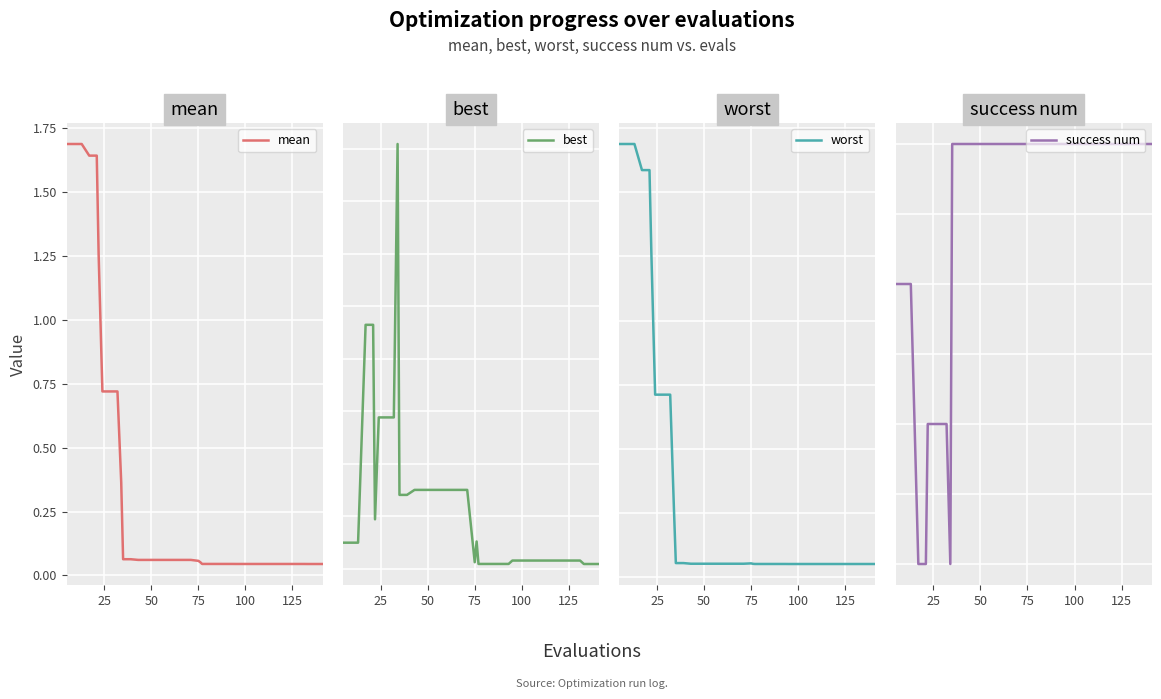

Which series has the largest total across all categories?

success num